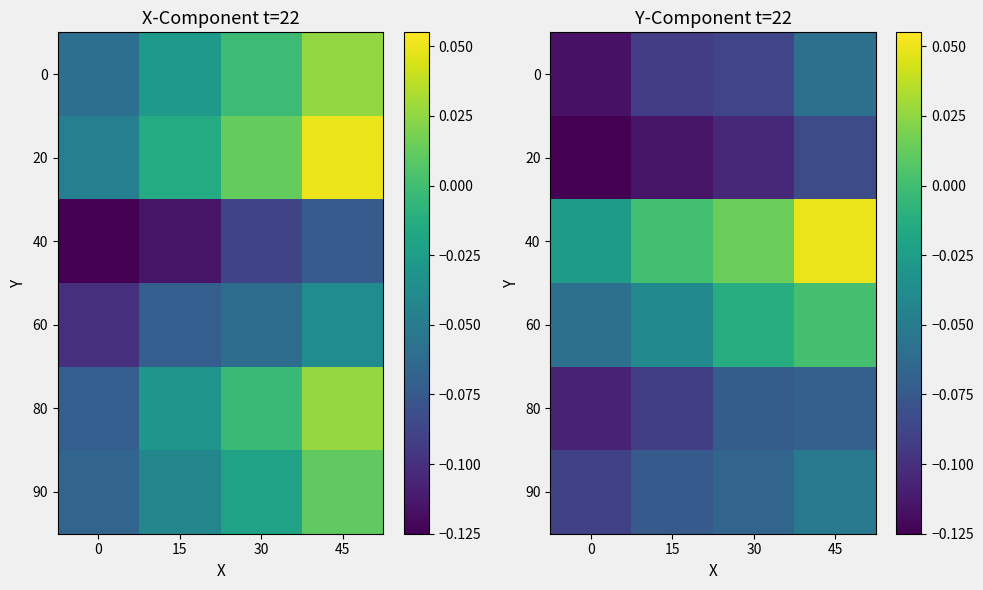

Is it true that 0 equals -0.1 at 15?

True